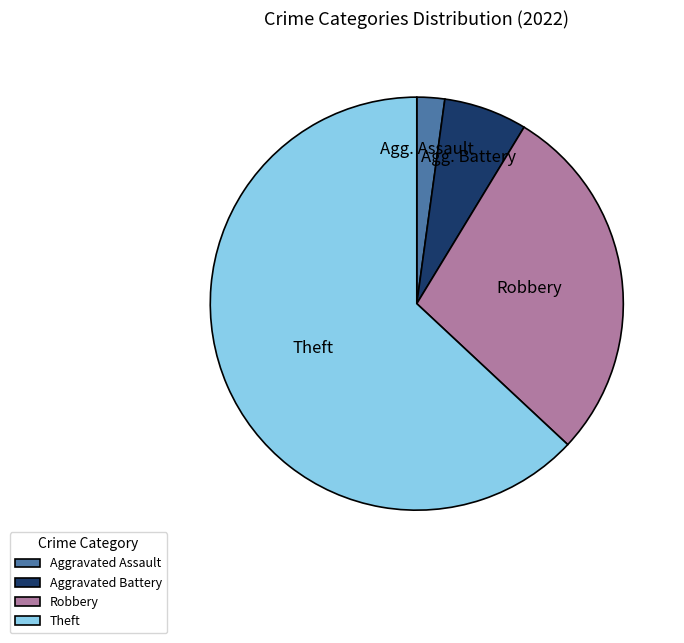

Which category has the biggest portion of the pie?

Theft